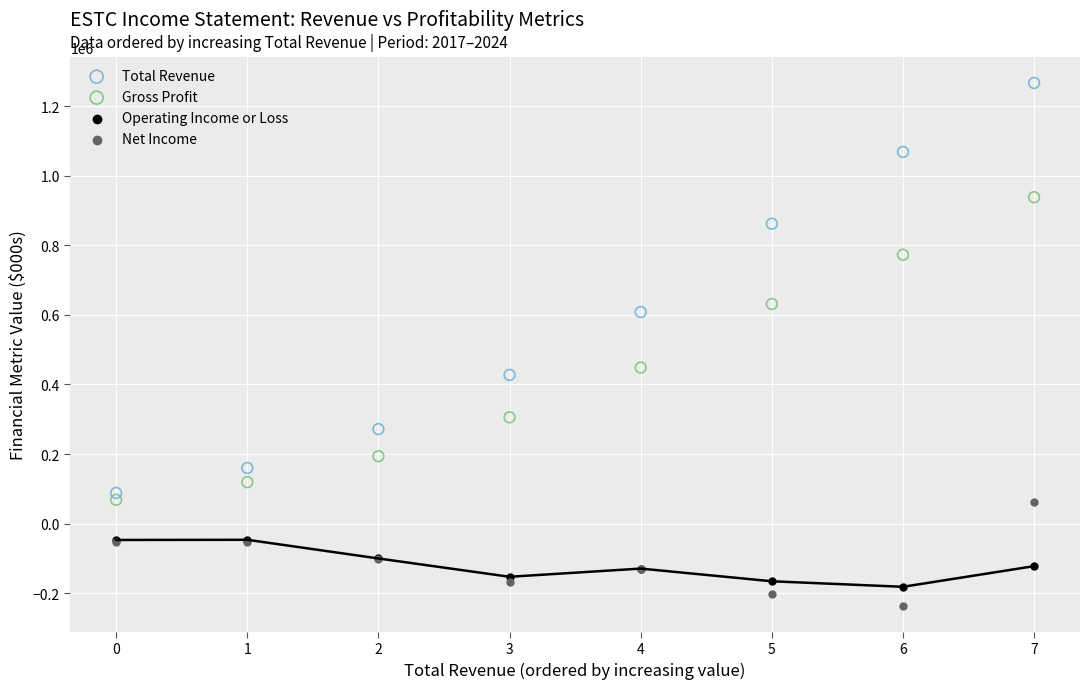

In the Total Revenue series, what Y value is closest to 677750?

608500